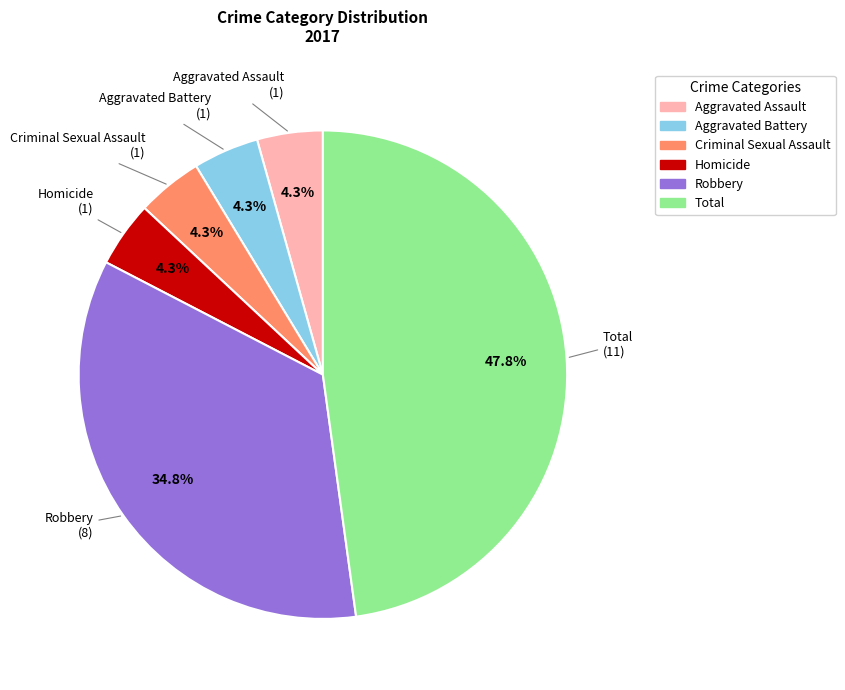

Is the sum of Homicide and Robbery greater than half?

No